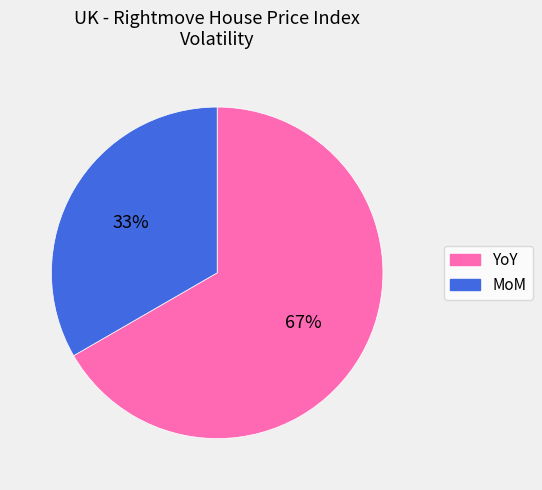

To the nearest percent, what is the average slice percentage?

50%